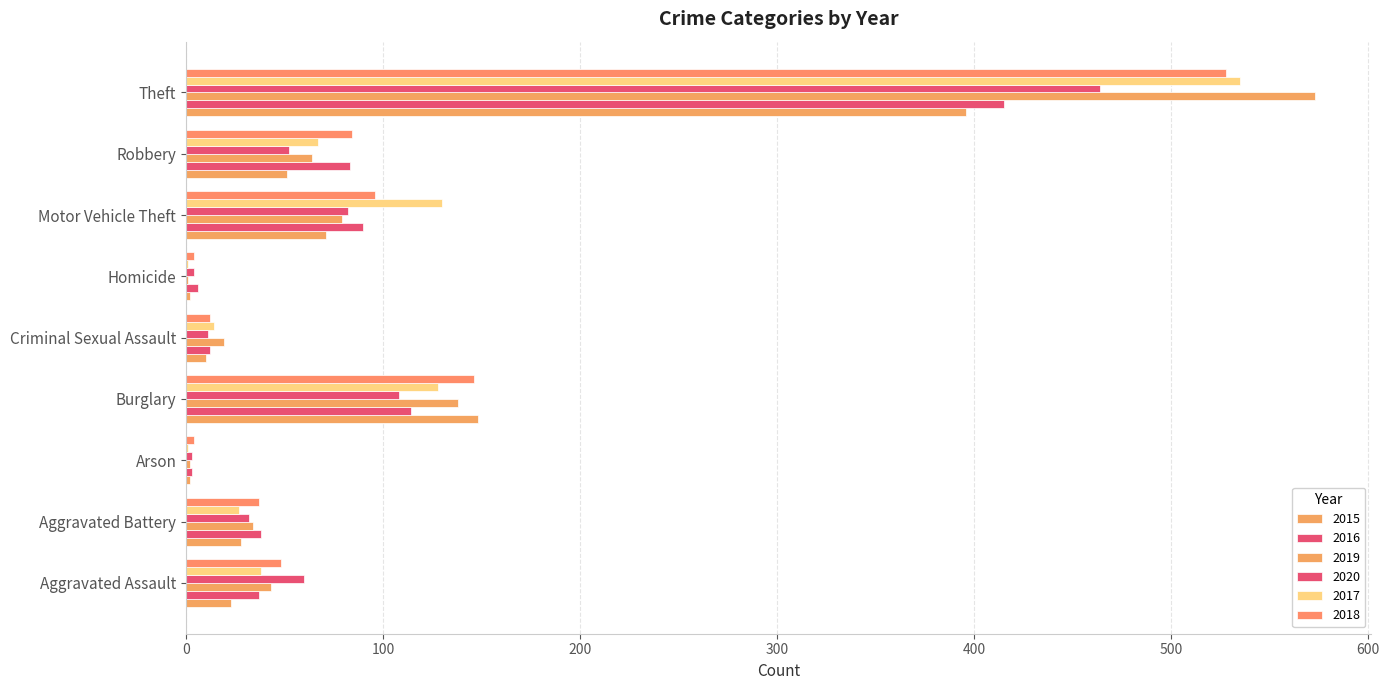

Read the 2019 value at Aggravated Assault, to the nearest 50.

50